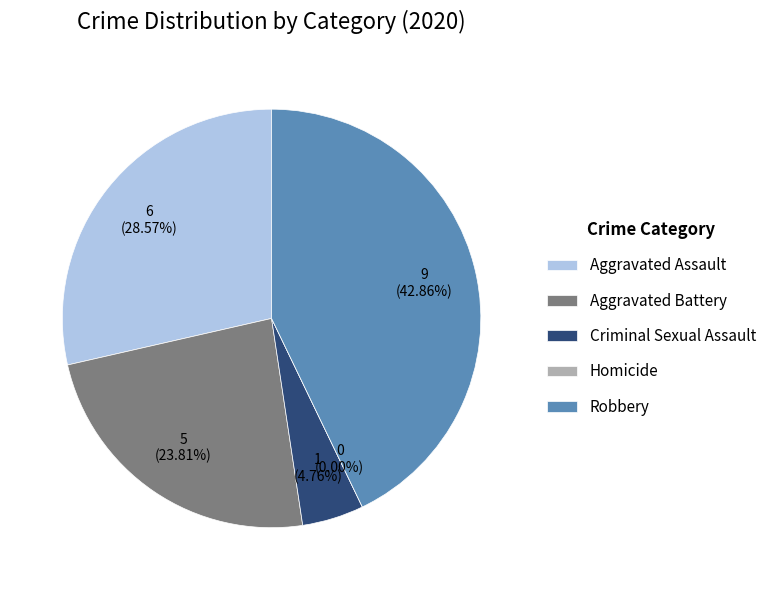

How much of the chart is everything except Aggravated Battery?

76.2%